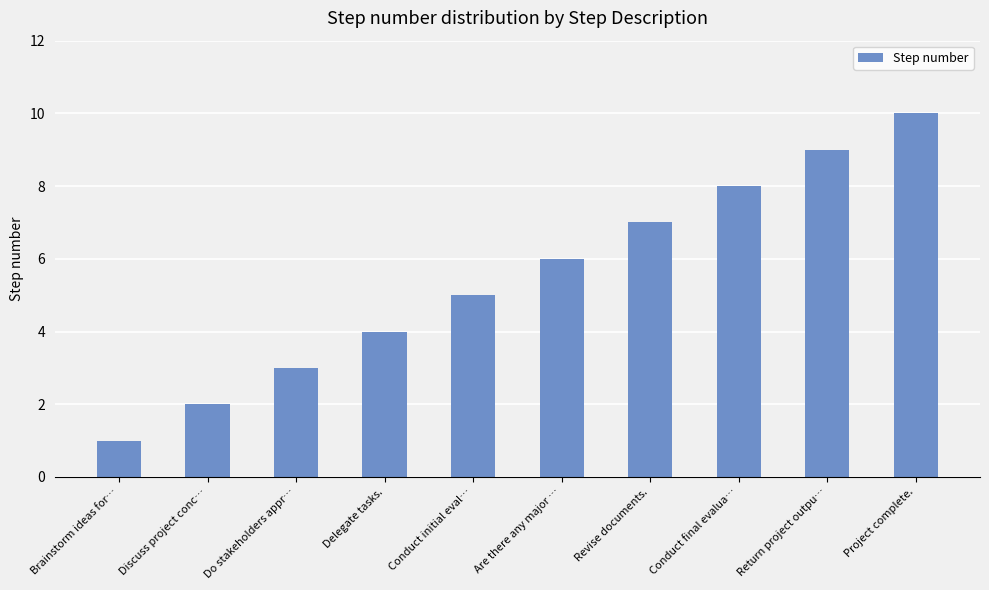

Reading left to right, what are all the values shown in this chart?

Brainstorm ideas for…=1	Discuss project conc…=2	Do stakeholders appr…=3	Delegate tasks.=4	Conduct initial eval…=5	Are there any major …=6	Revise documents.=7	Conduct final evalua…=8	Return project outpu…=9	Project complete.=10